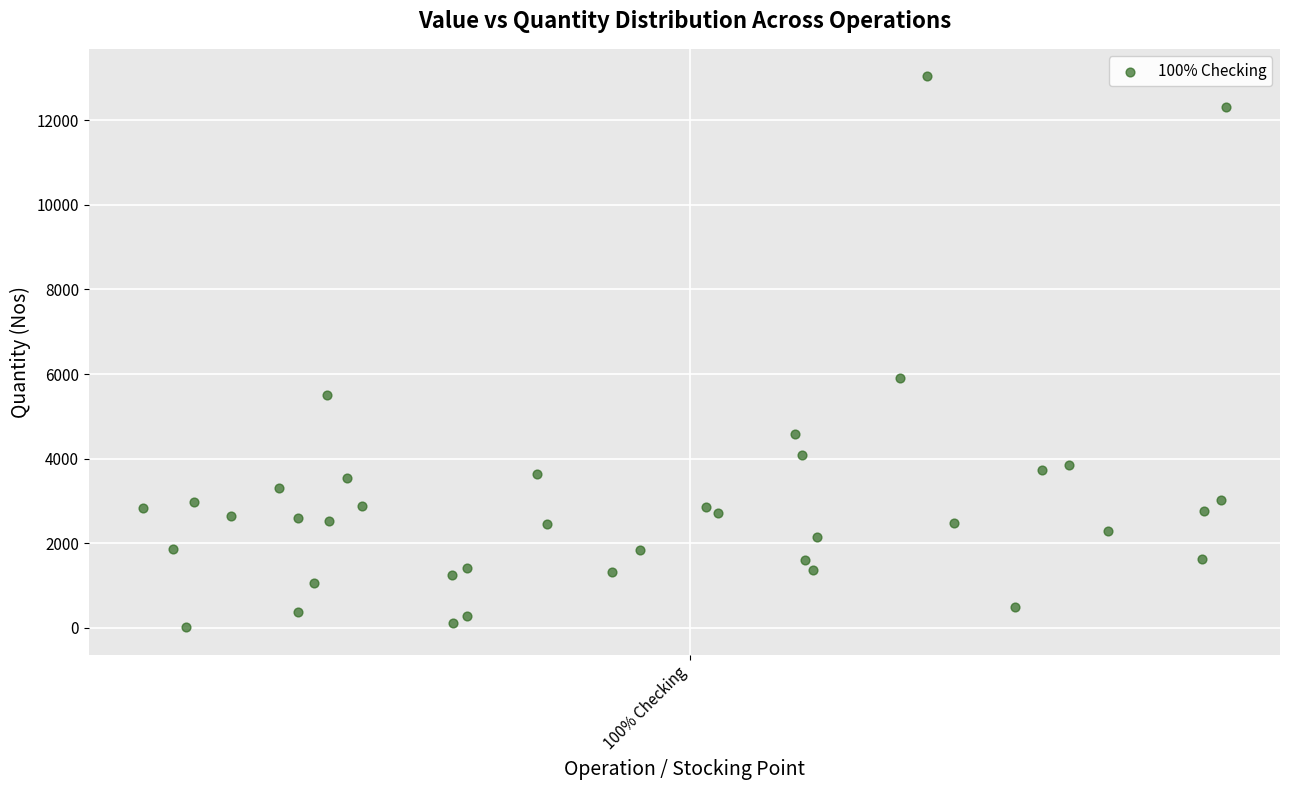

What Y value in the scatter plot is closest to 6523?

5900